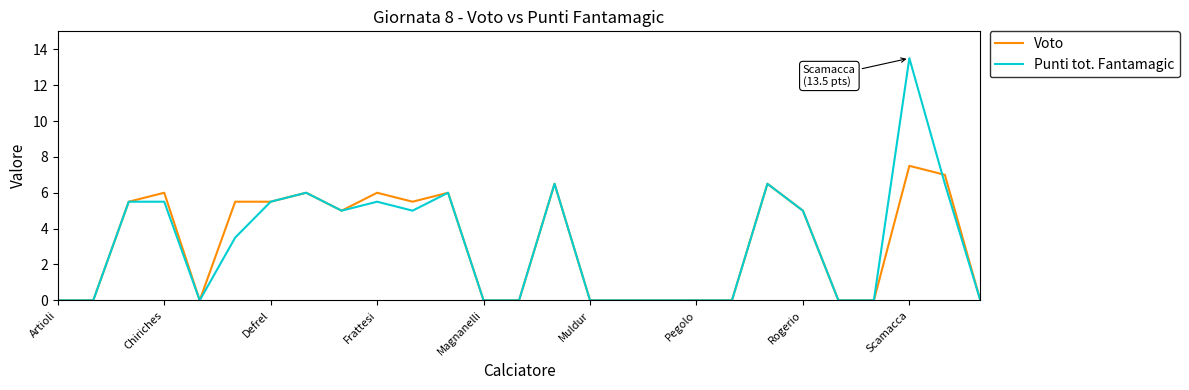

Which series has the largest range (max minus min)?

Punti tot. Fantamagic